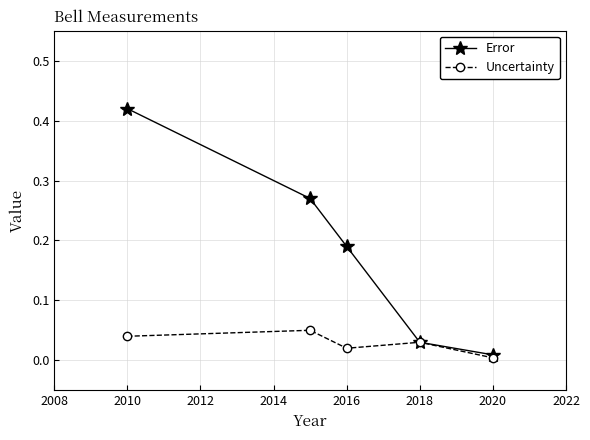

Which series has the largest total across all categories?

Error